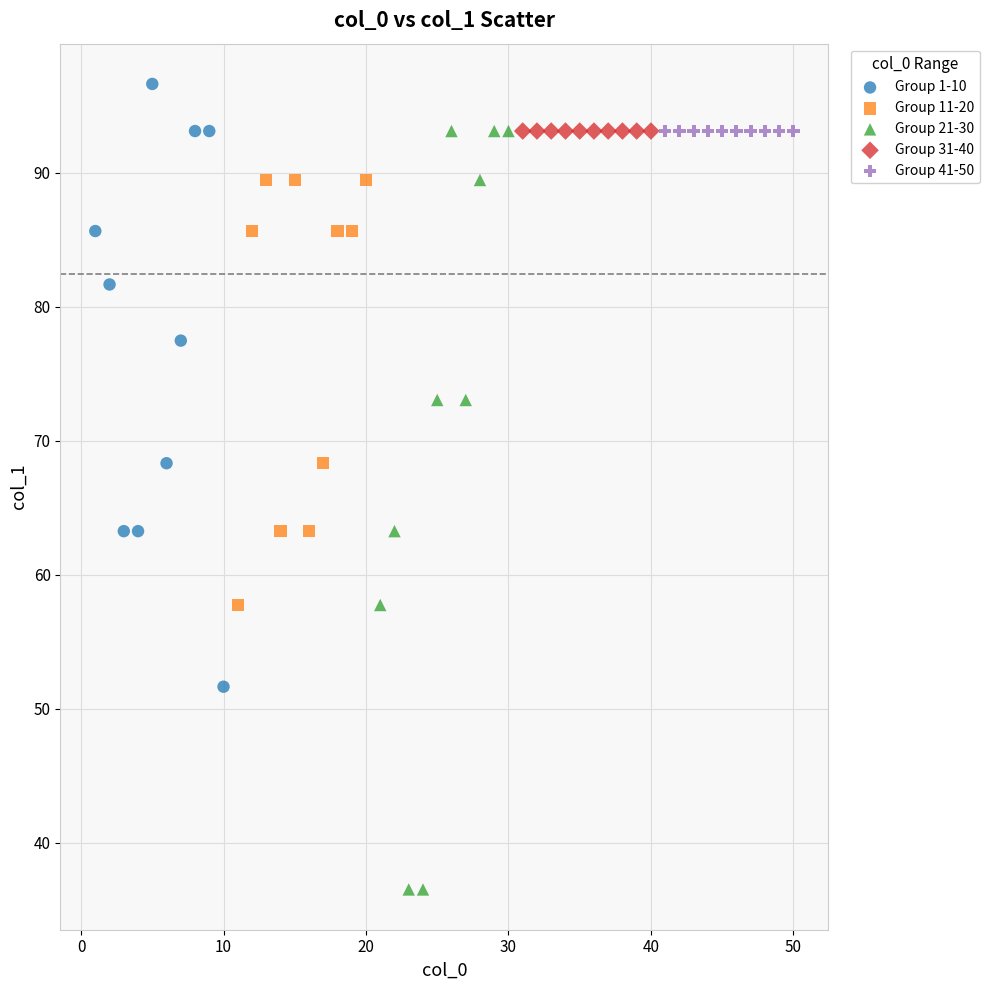

Which series contains the highest Y value?

Group 1-10